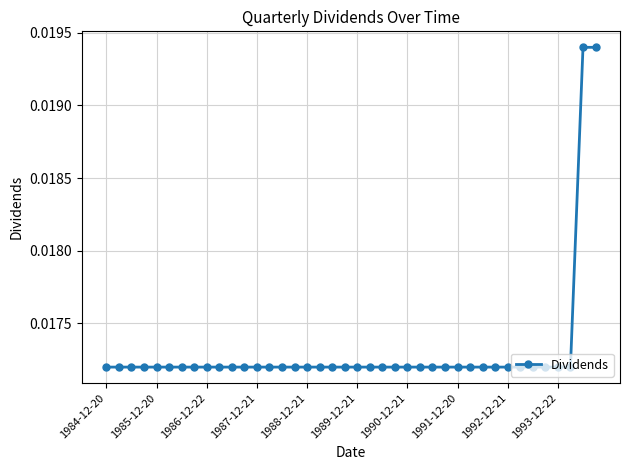

What is the sum of all values?

0.7